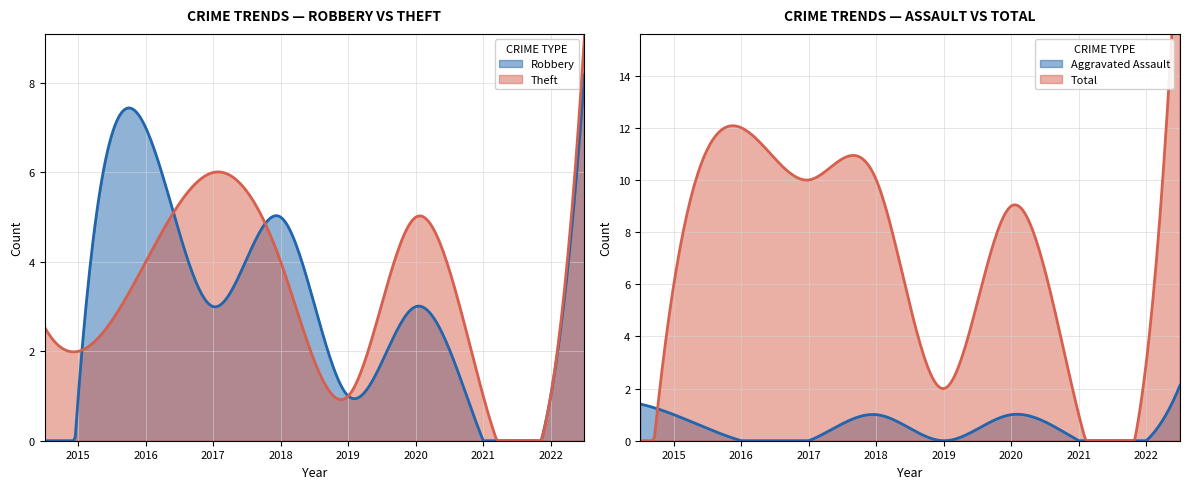

Which series has the largest total across all categories?

Total